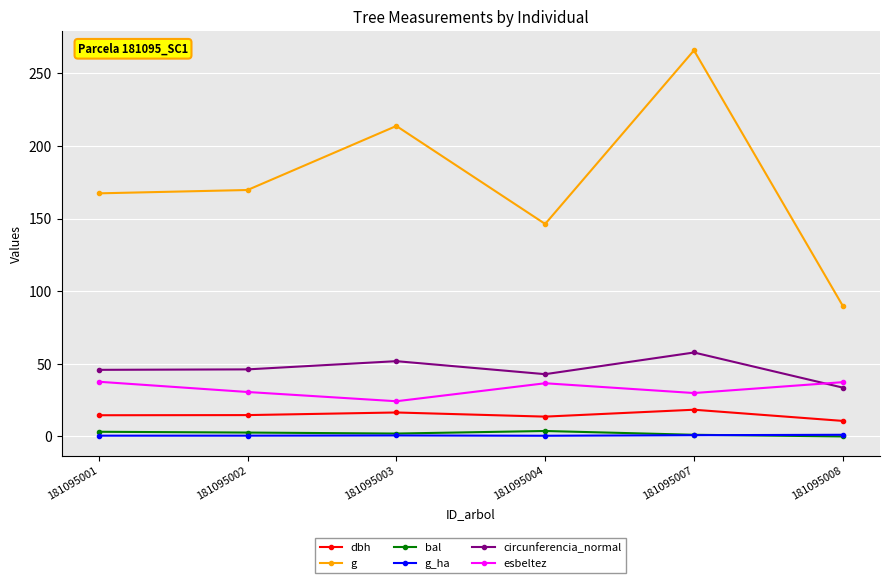

How many distinct data groups are displayed?

6